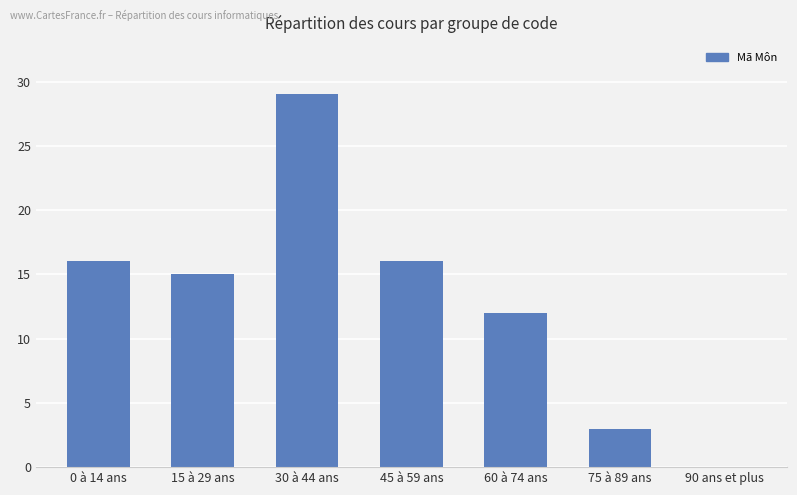

The chart shows a value of 15 at 15 à 29 ans. True or false?

True